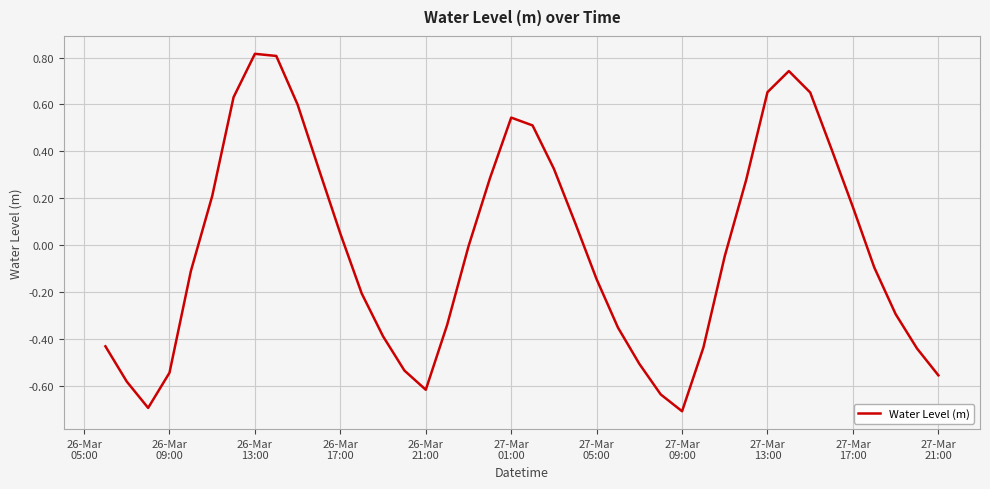

What is the greatest value displayed?

0.8